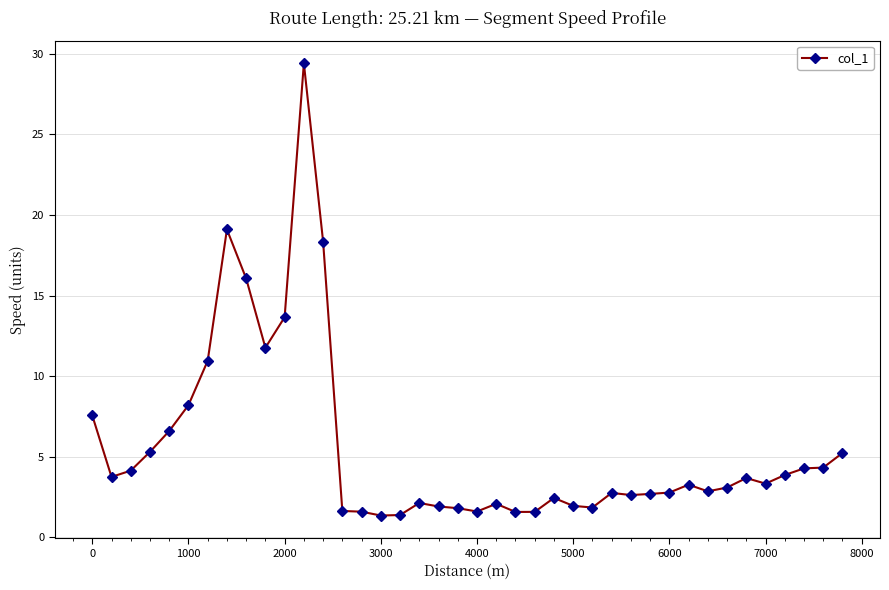

What is the sum of all values?

224.6